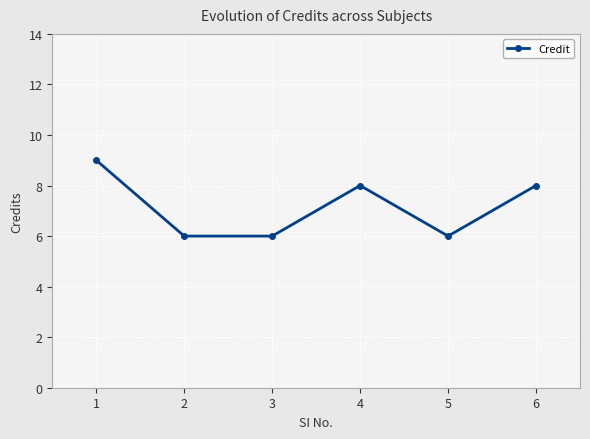

What is the minimum value shown in the chart?

6